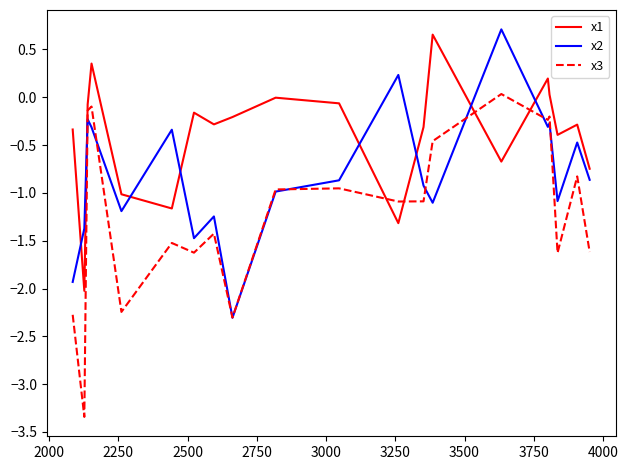

What are all the series names shown in the legend?

x1, x2, x3